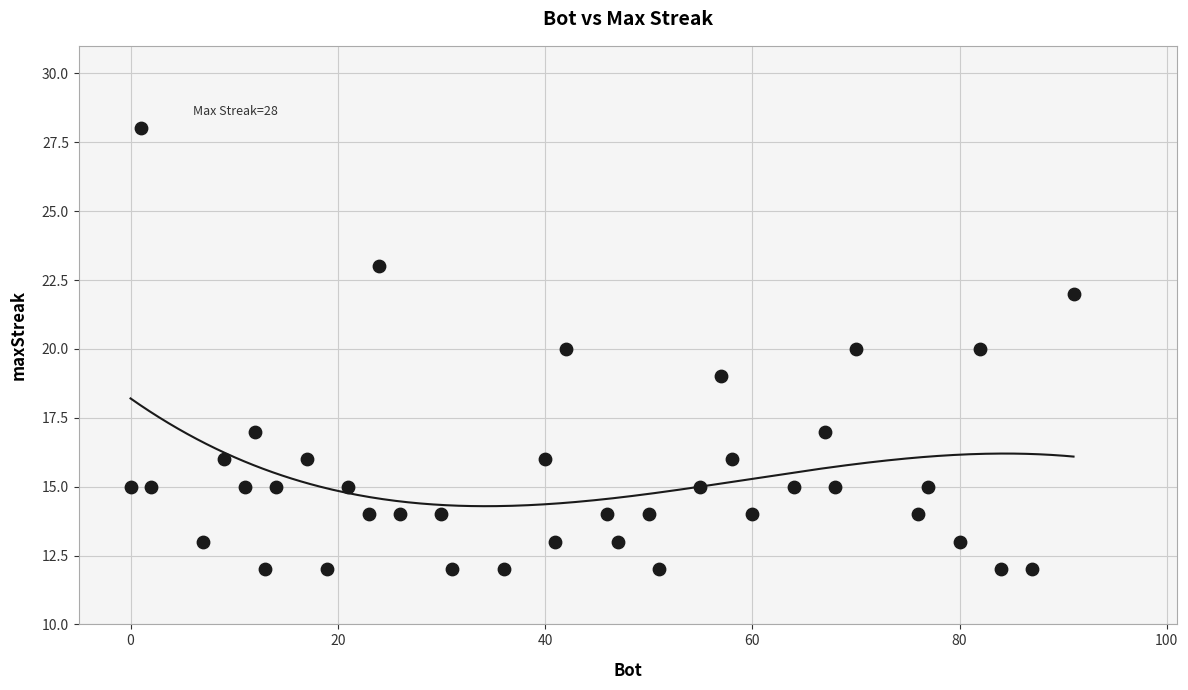

What is the range of X values (max minus min)?

91